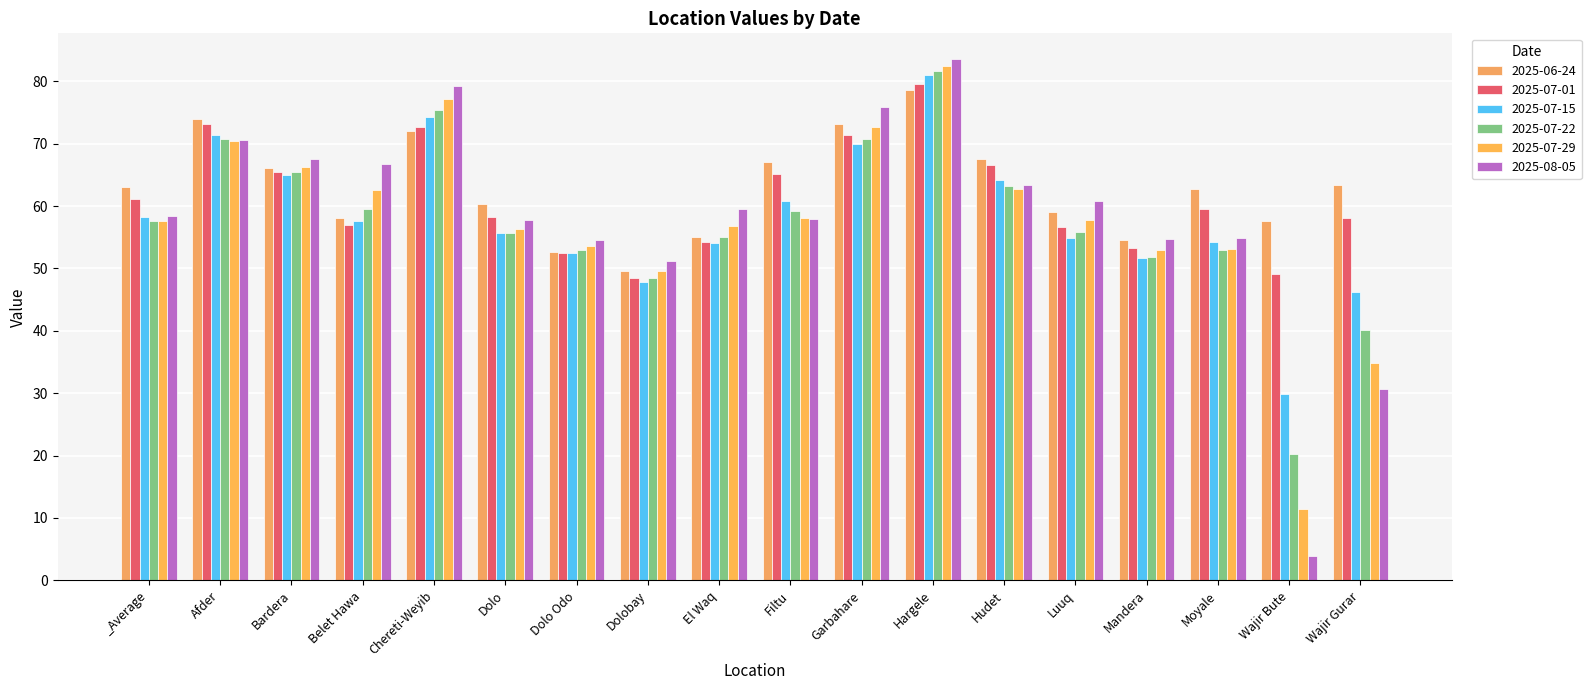

How many series are shown in this chart?

6